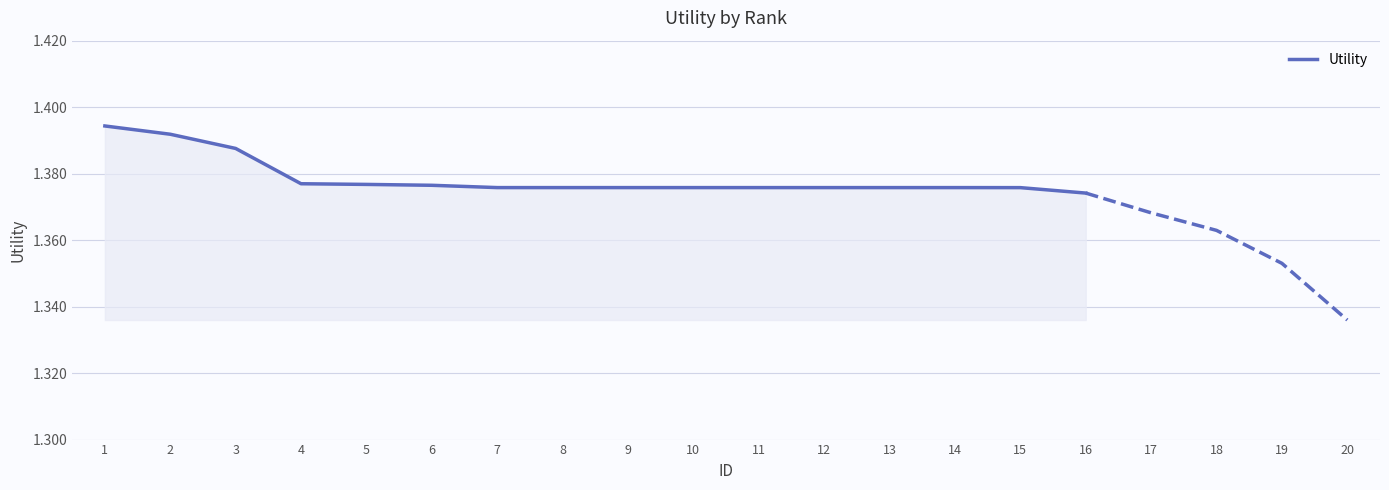

Reading right to left, list all the values displayed in this chart.

16=1.4	15=1.4	14=1.4	13=1.4	12=1.4	11=1.4	10=1.4	9=1.4	8=1.4	7=1.4	6=1.4	5=1.4	4=1.4	3=1.4	2=1.4	1=1.4